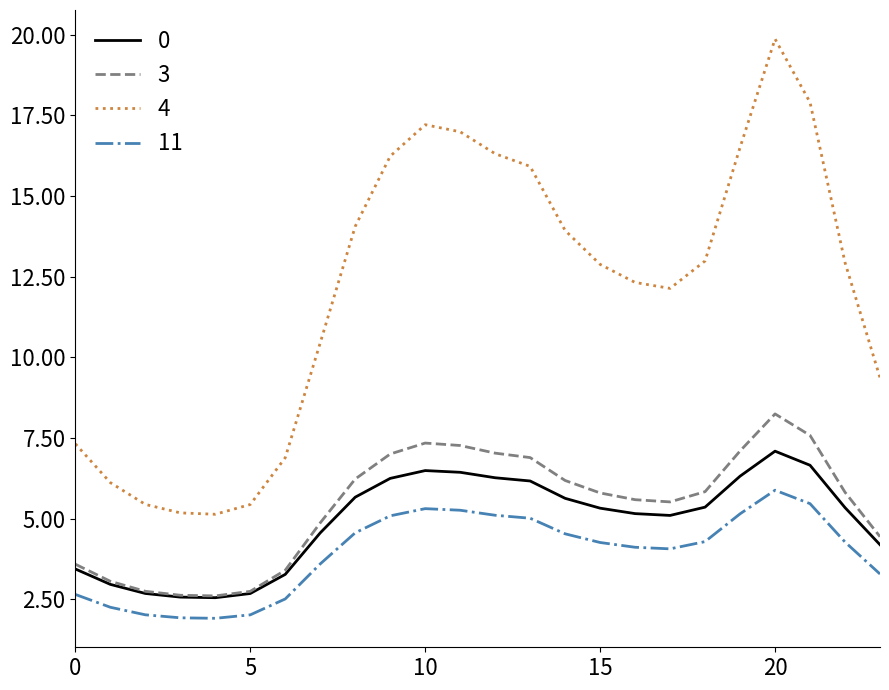

Which series has the largest total across all categories?

4